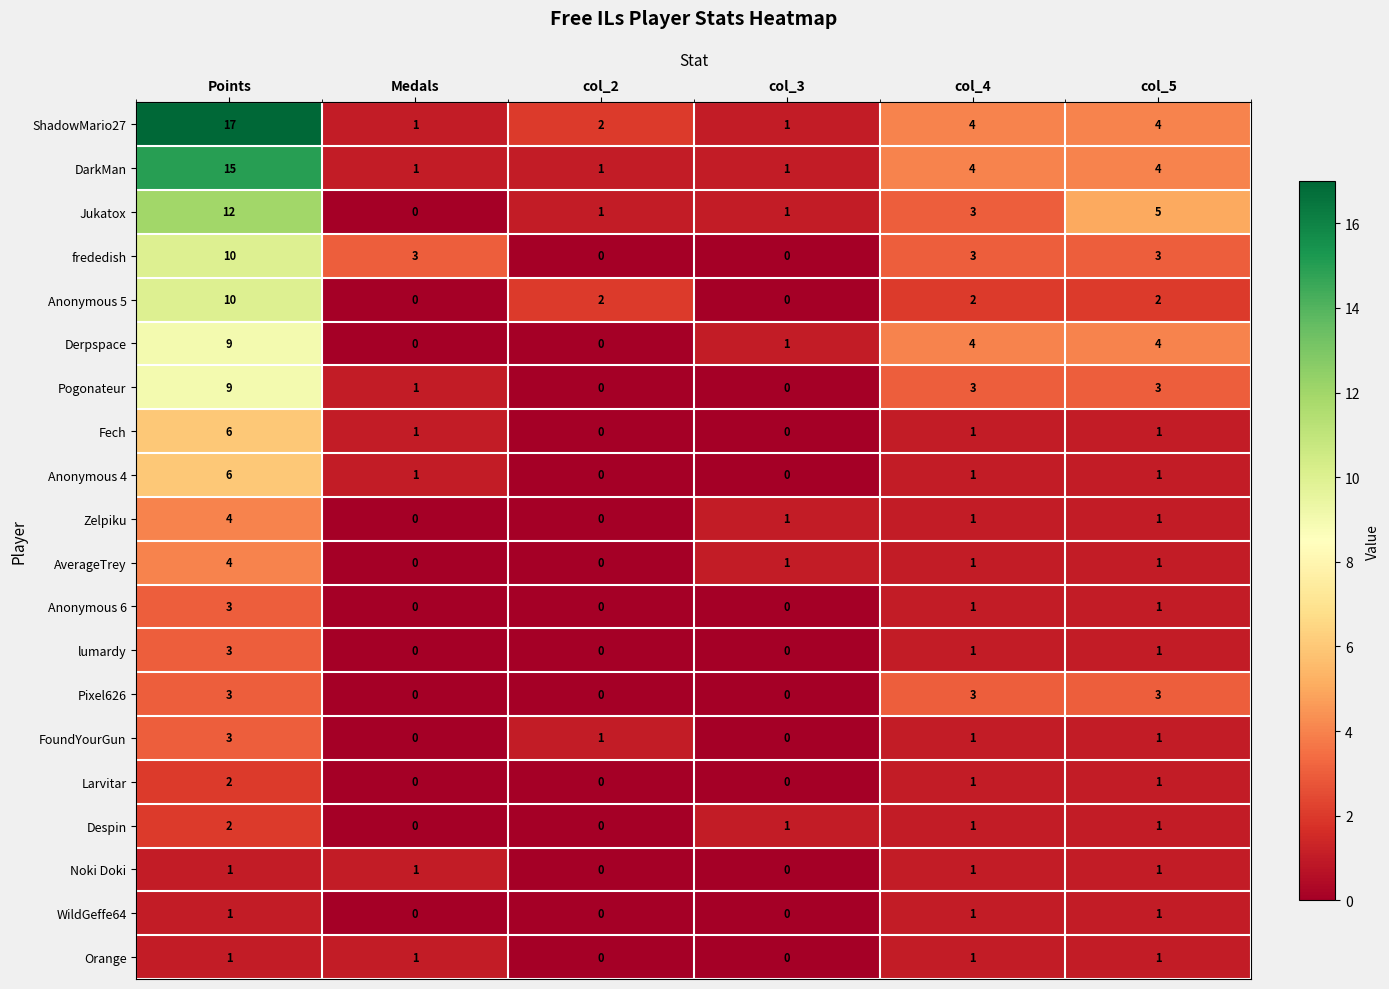

Which series changed the most between col_2 and col_3?

Anonymous 5